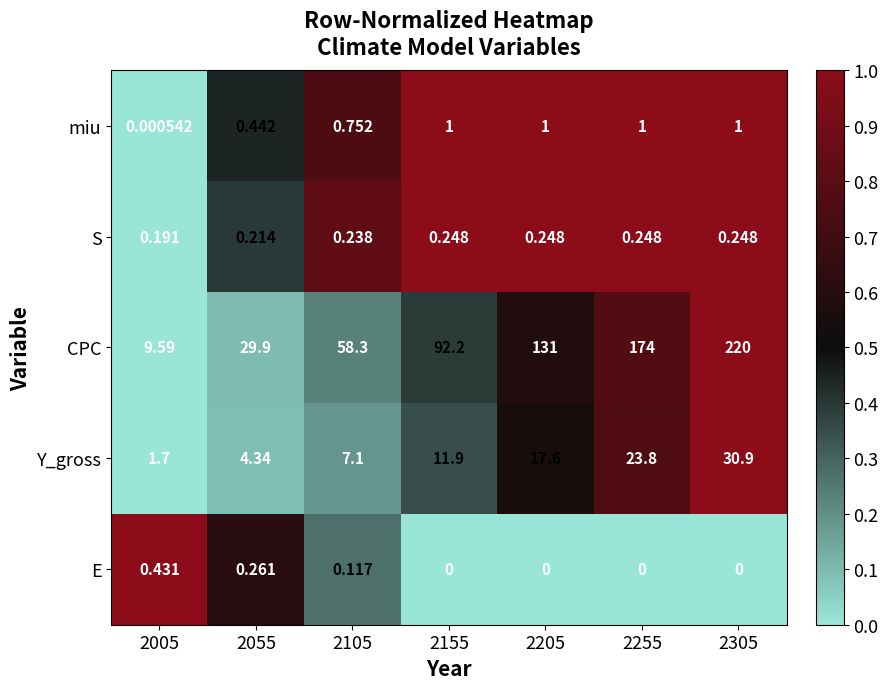

Is the value of miu at 2055 greater than the value of CPC at 2105?

No